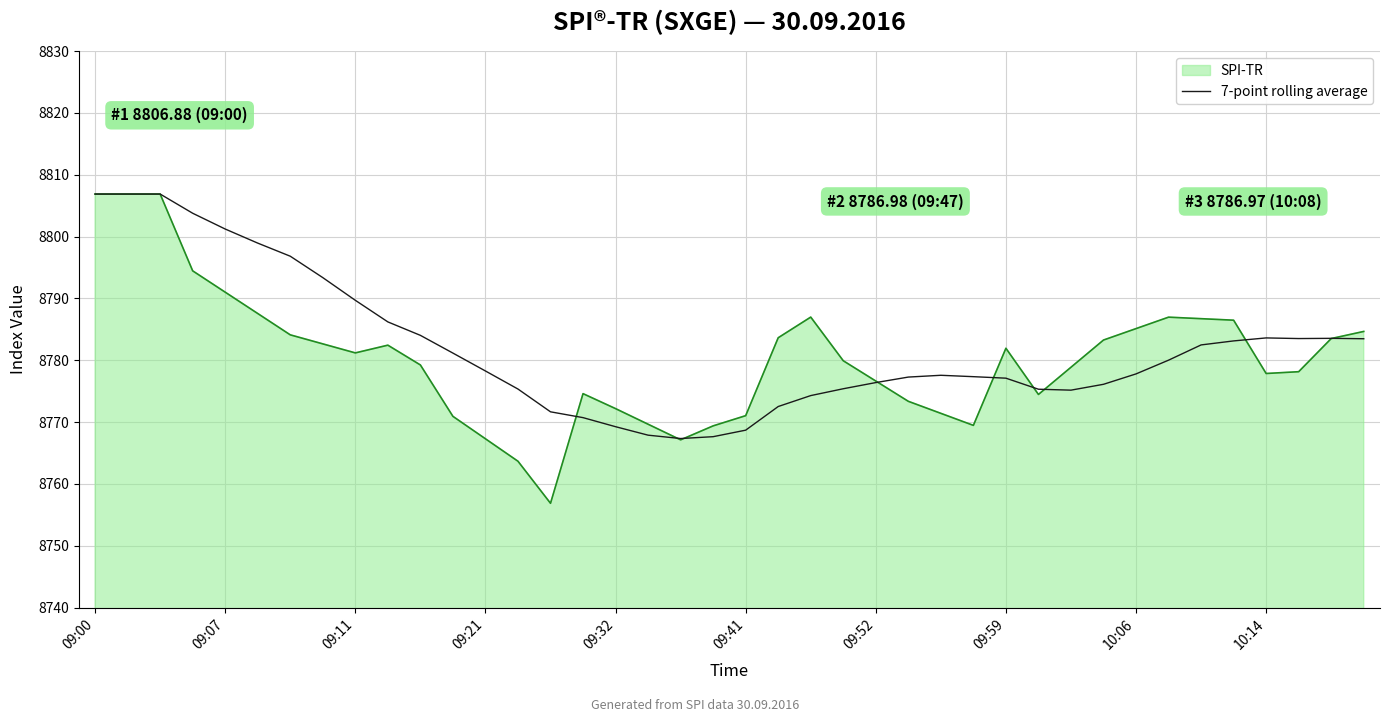

What is the minimum value for SPI-TR?

8756.9